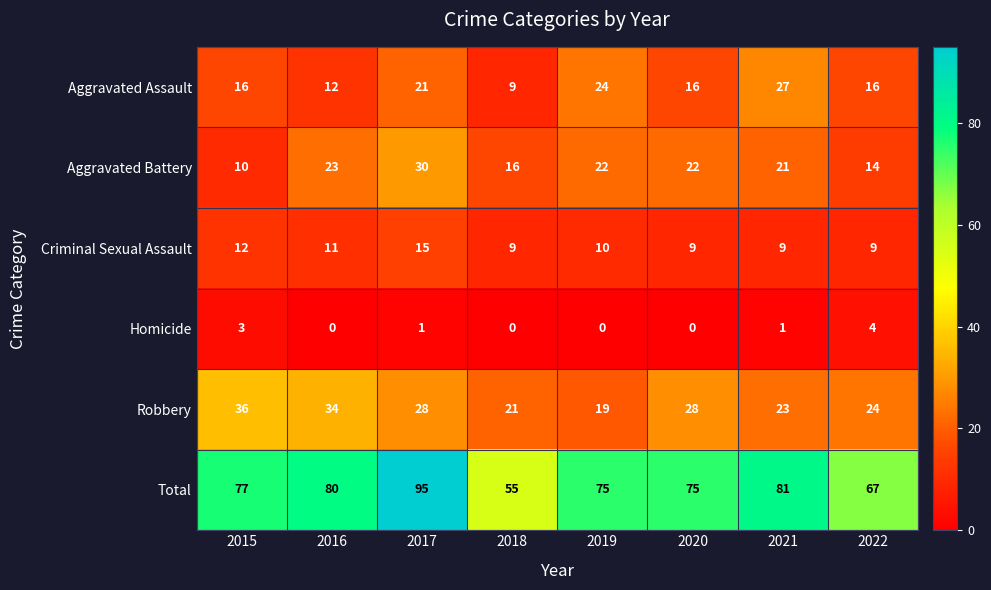

What is the average value of the Total series?

76